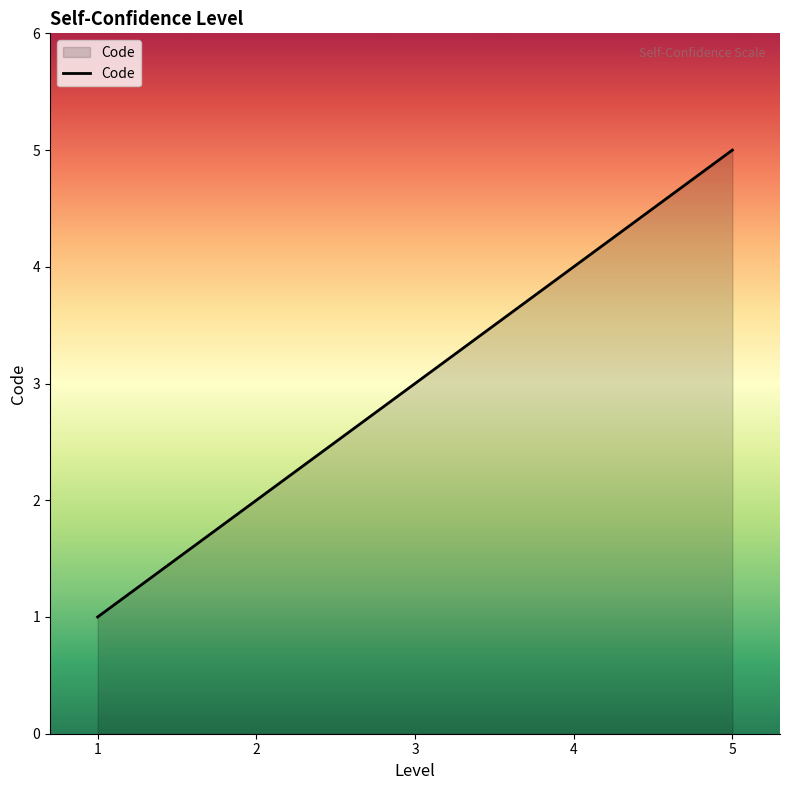

List the labels in order of value, largest first.

5, 4, 3, 2, 1